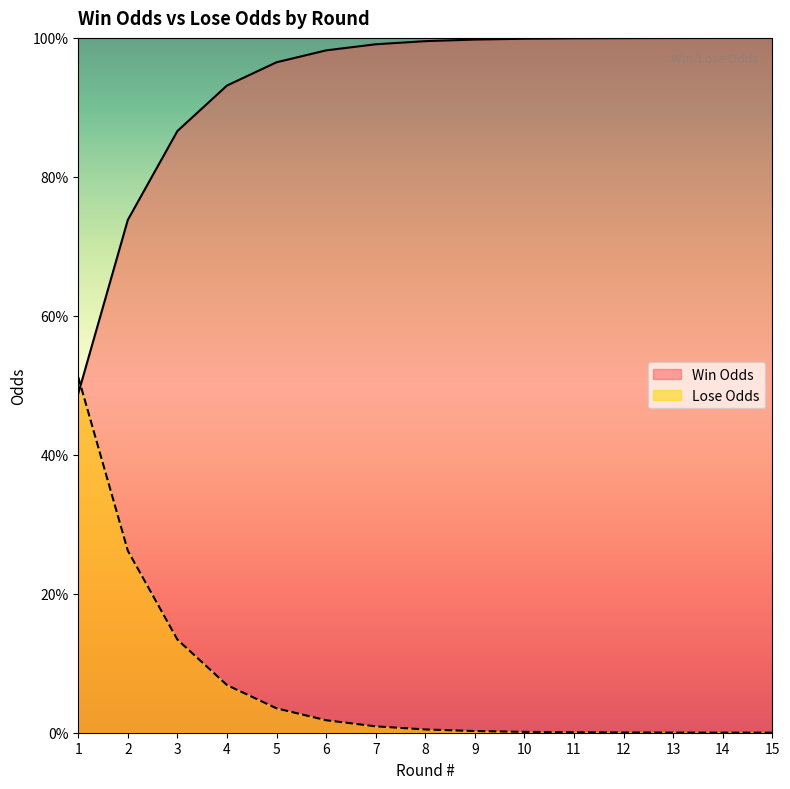

True or false: Lose Odds and Win Odds intersect in this chart.

True